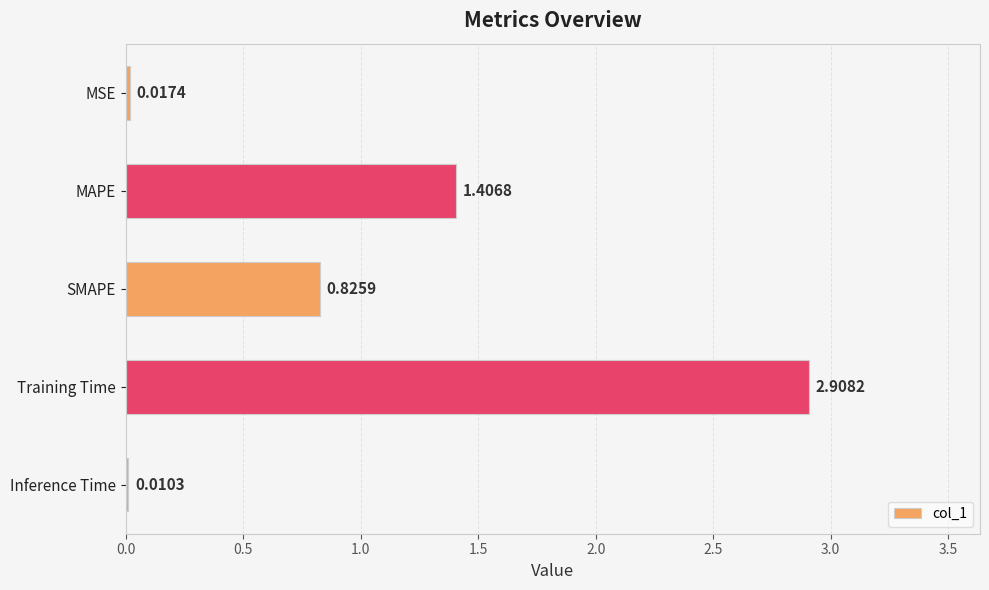

At which label is the value closest to 1?

SMAPE